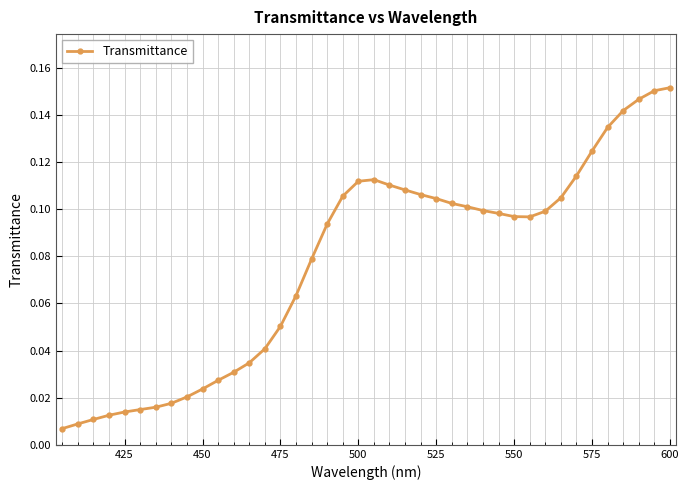

Count the number of data series in this chart.

1